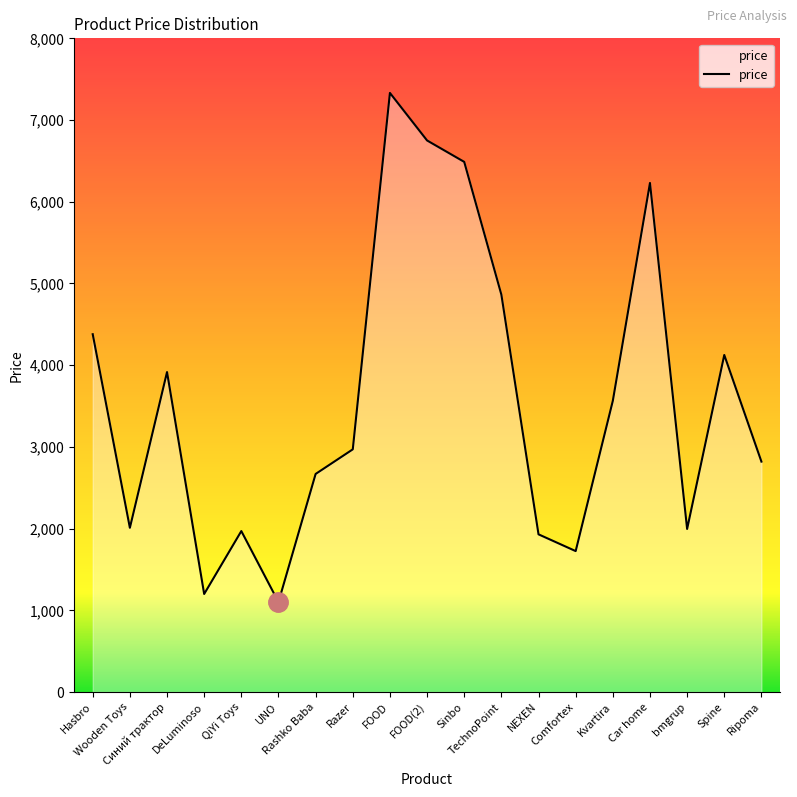

What is the minimum value shown in the chart?

1101